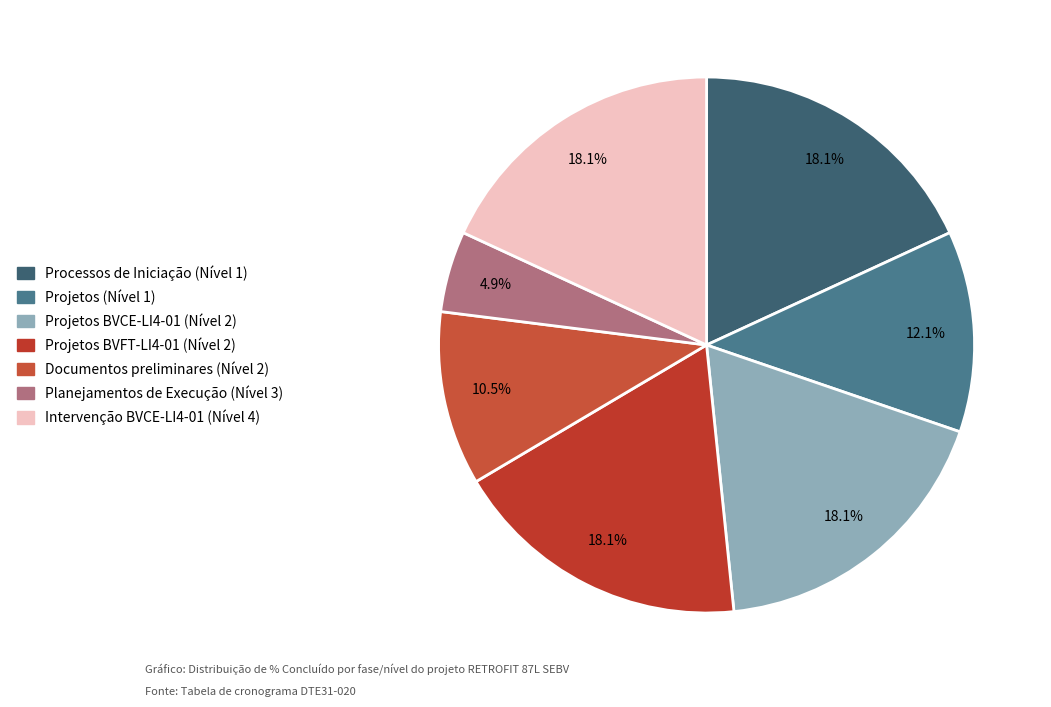

Rank the categories by value from highest to lowest.

Processos de Iniciação (Nível 1), Projetos BVCE-LI4-01 (Nível 2), Projetos BVFT-LI4-01 (Nível 2), Intervenção BVCE-LI4-01 (Nível 4), Projetos (Nível 1), Documentos preliminares (Nível 2), Planejamentos de Execução (Nível 3)